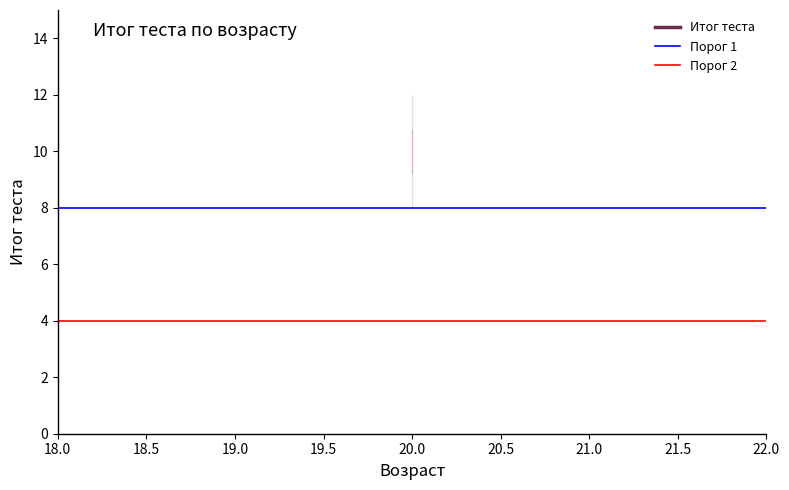

Which series changed the most between 18.0 and 18.5?

Порог 1